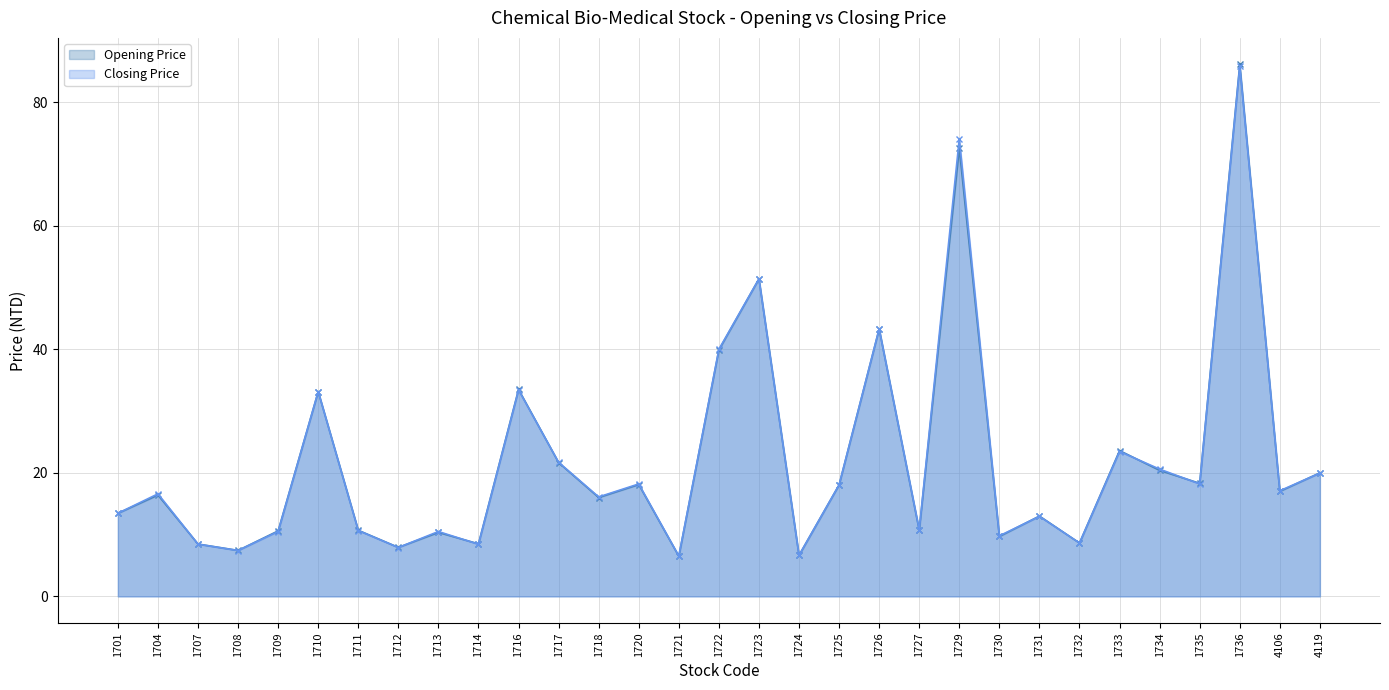

What is the value of the Opening Price point at the 13th from the left?

16.0